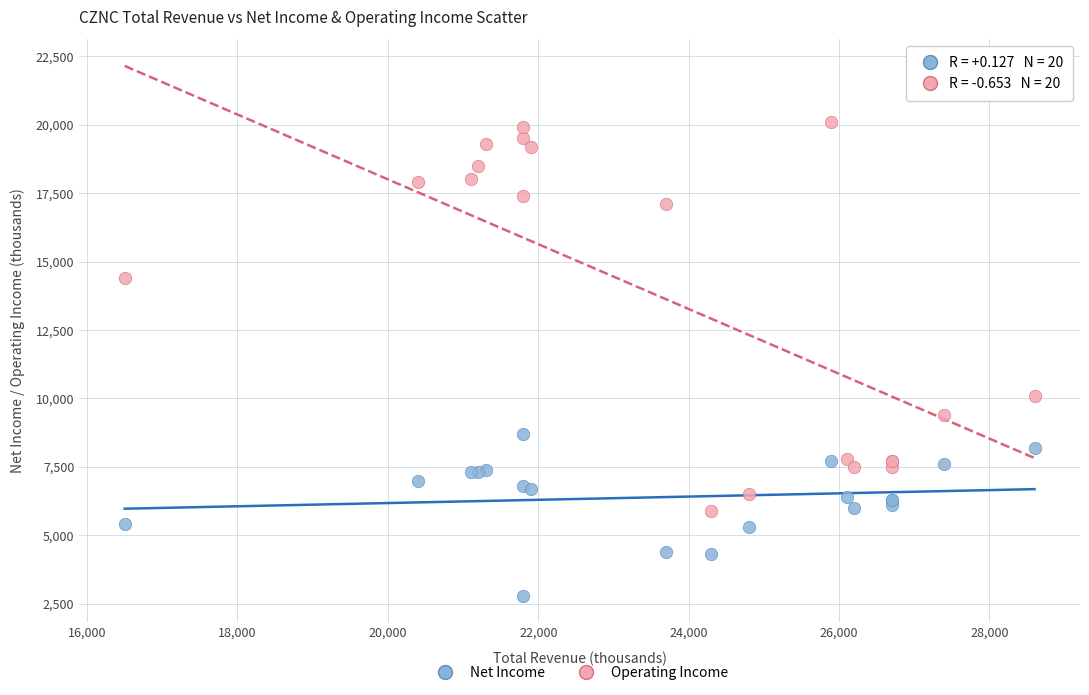

Across all series, what Y value is closest to 11450?

10100